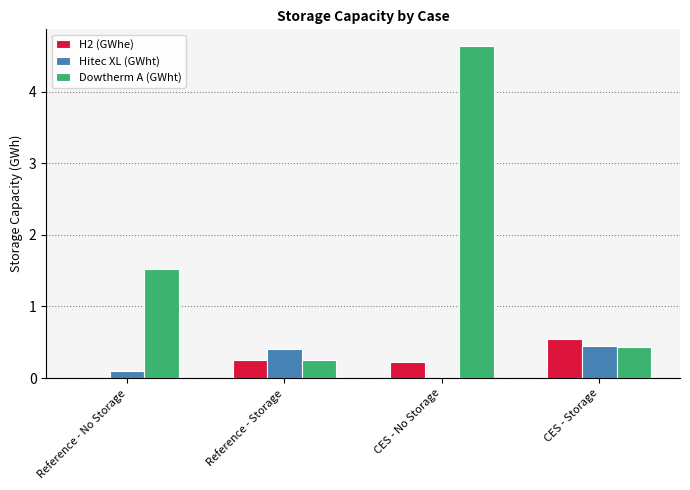

At which label does H2 (GWhe) reach its peak?

CES - Storage